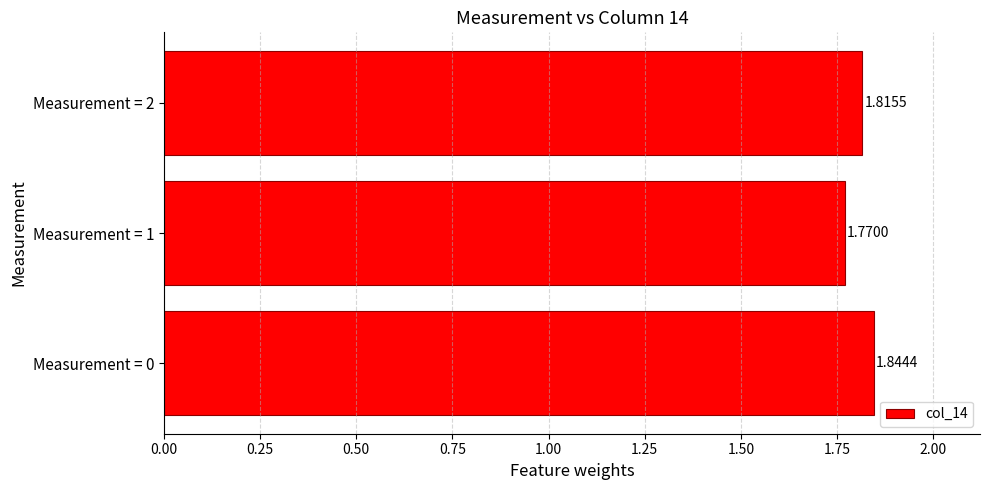

Count the values in the range 1 to 2.

3